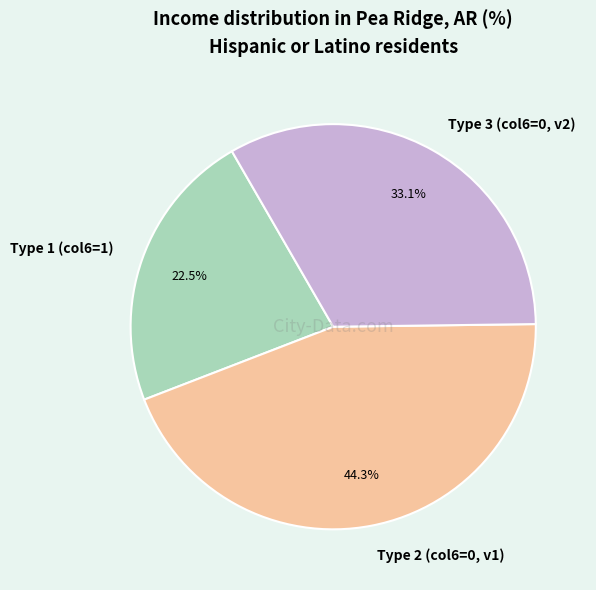

Is there any slice that represents more than half of the pie?

No